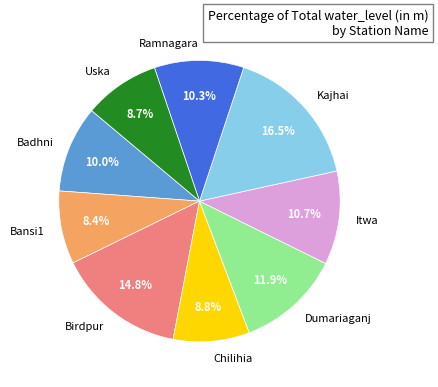

To the nearest percent, what is the difference between the largest and smallest slice percentages?

8%